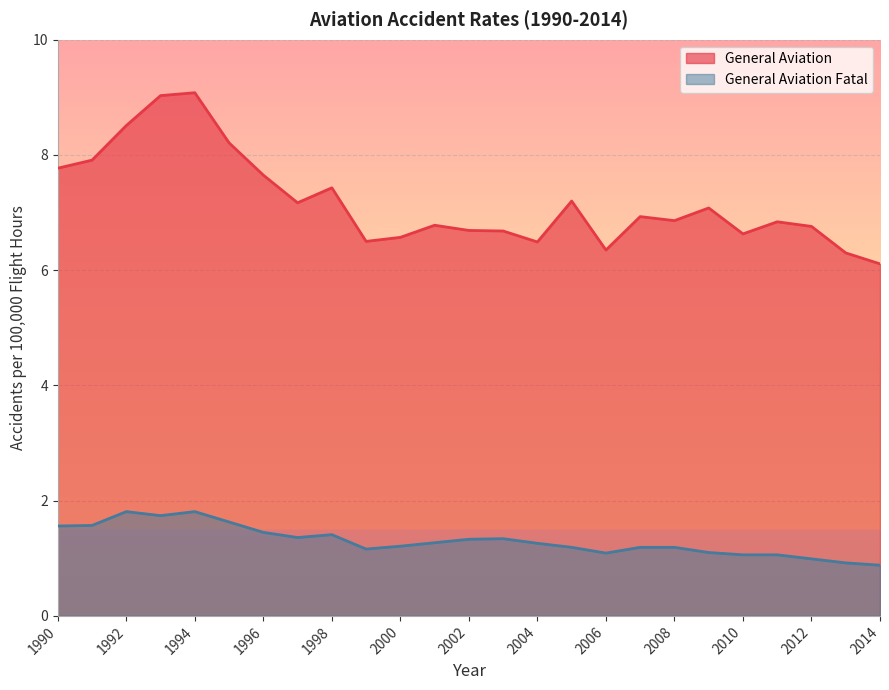

Rank the series at 2014 from highest to lowest value.

General Aviation, General Aviation Fatal